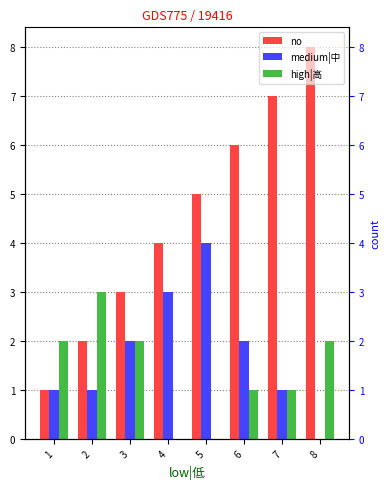

At how many categories does at least one series exceed 7?

1